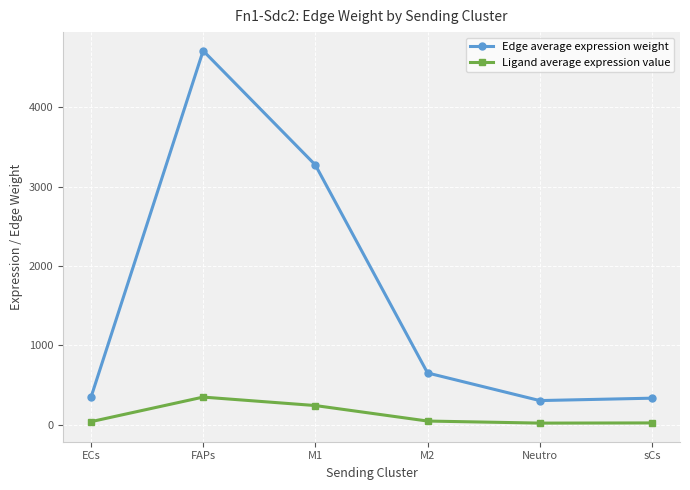

Rank the series at M2 from lowest to highest value.

Ligand average expression value, Edge average expression weight